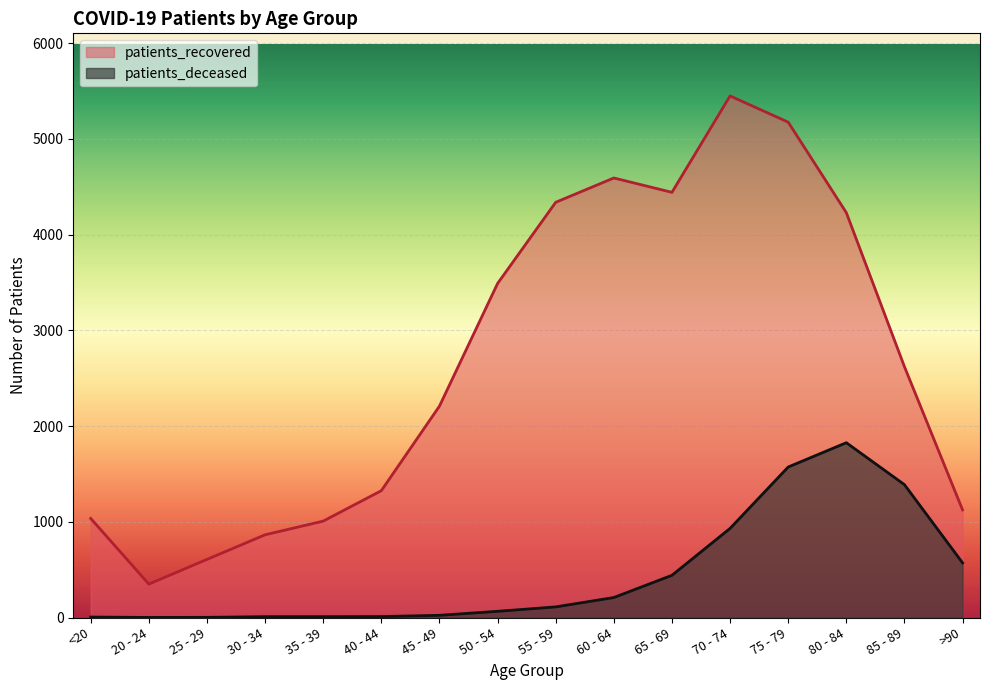

What is the difference between the patients_deceased values at 80 - 84 and 55 - 59?

1715